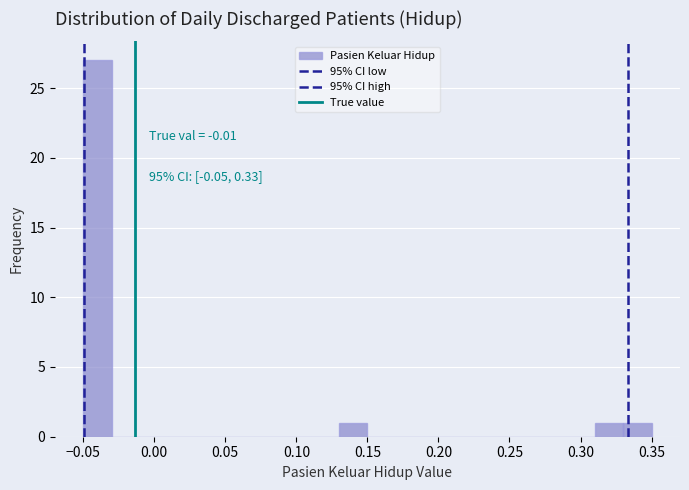

Which range on the x-axis has the tallest bar?

-0.05 to -0.03